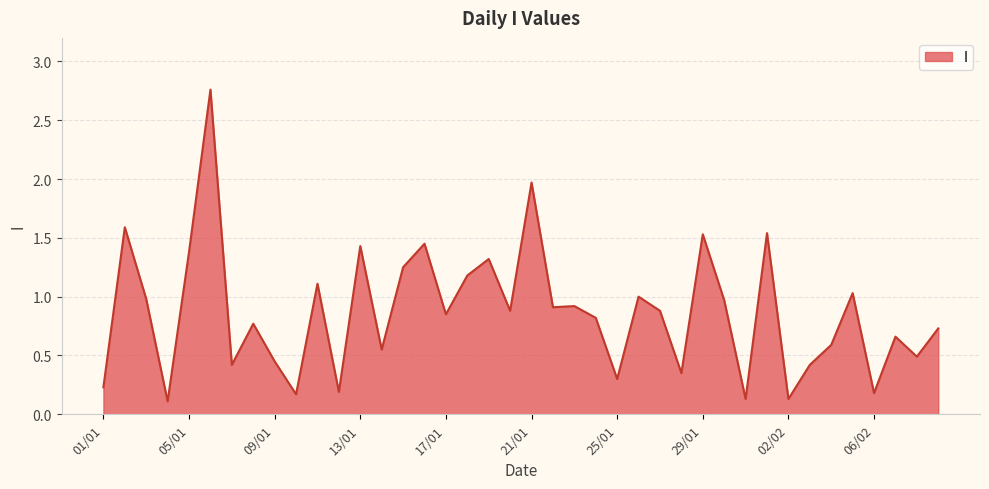

Is this an area chart (filled region under the line)?

Yes